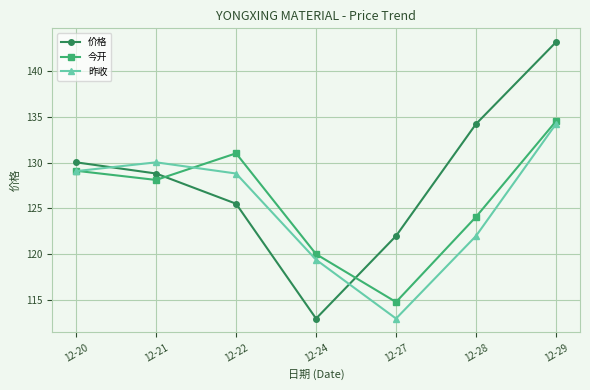

What is the difference between the 今开 values at 12-21 and 12-24?

8.1